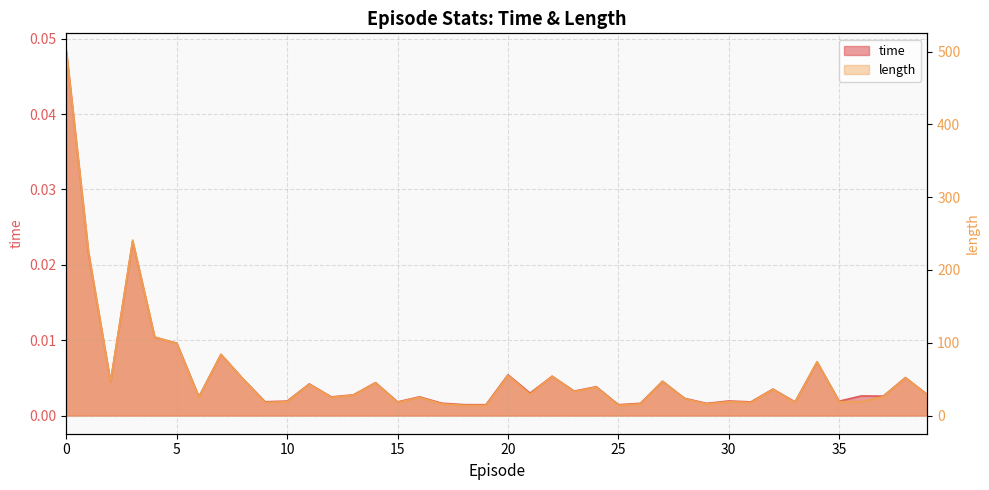

Reading right to left, list all the values displayed in this chart.

time: 0.0	0.0	0.0	0.0	0.0	0.0	0.0	0.0	0.0	0.0	0.0	0.0	0.0	0.0	0.0	0.0	0.0	0.0	0.0	0.0	0.0	0.0	0.0	0.0	0.0	0.0	0.0	0.0	0.0	0.0	0.0	0.0	0.0	0.0	0.0	0.0	0.0	0.0	0.0	0.0
length: 28.0	52.0	26.0	19.0	19.0	74.0	18.0	36.0	18.0	19.0	16.0	23.0	47.0	16.0	14.0	39.0	33.0	54.0	29.0	55.0	14.0	14.0	16.0	25.0	18.0	45.0	28.0	25.0	43.0	19.0	18.0	50.0	84.0	25.0	99.0	108.0	241.0	46.0	226.0	500.0